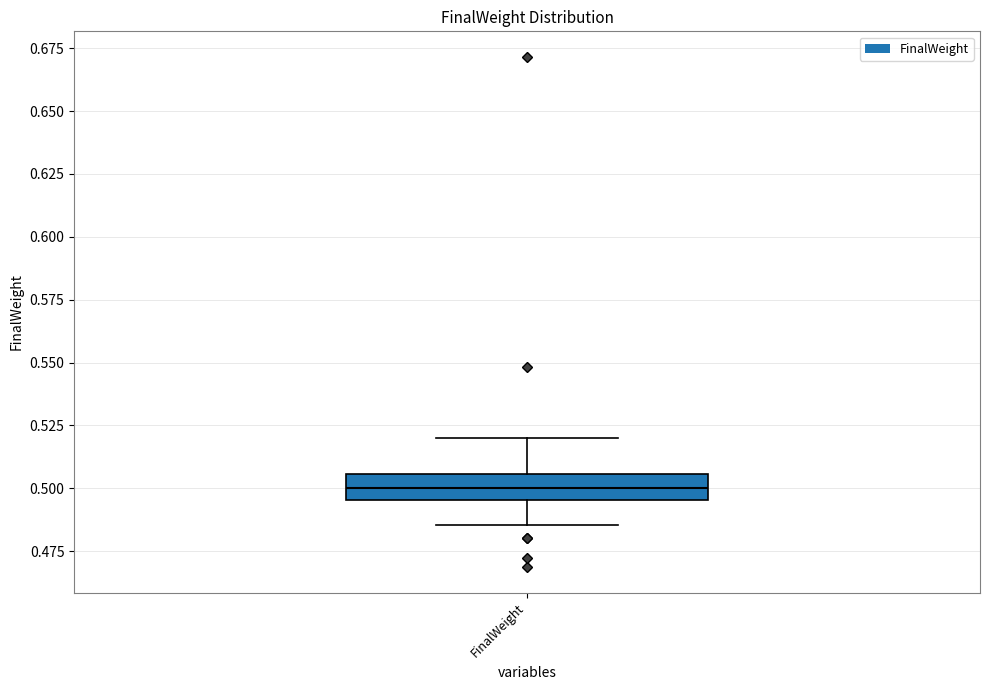

Transcribe this box plot: give where the median line is, the range the box spans, and where the two whiskers end, as read against the y-axis. The values are not printed on the chart, so give them approximately, as read against the axis.

median 0.500, box 0.495 to 0.505, whiskers 0.485 to 0.520